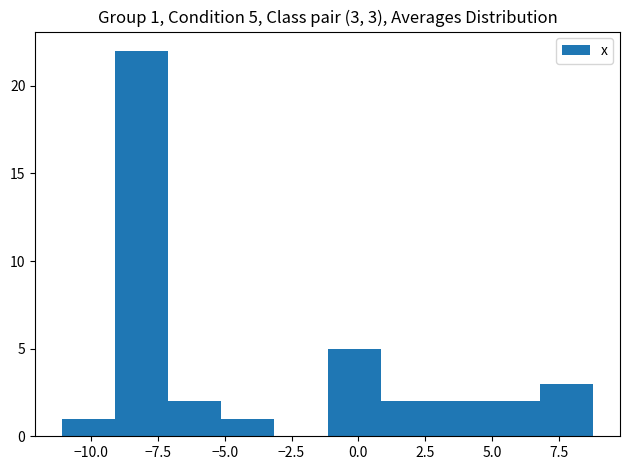

Around what value on the x-axis is the tallest bar? Give the approximate position of its centre, as read against the axis.

-8.0